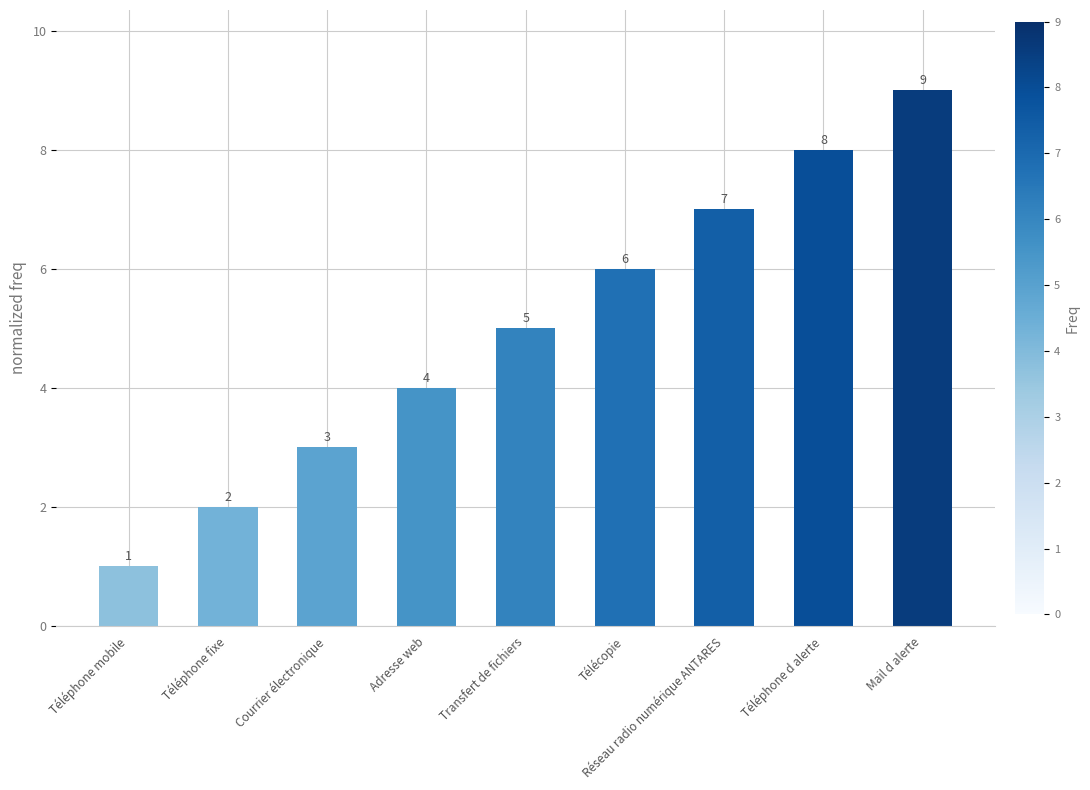

What is the ratio of the value at Télécopie to the value at Courrier électronique?

2.0